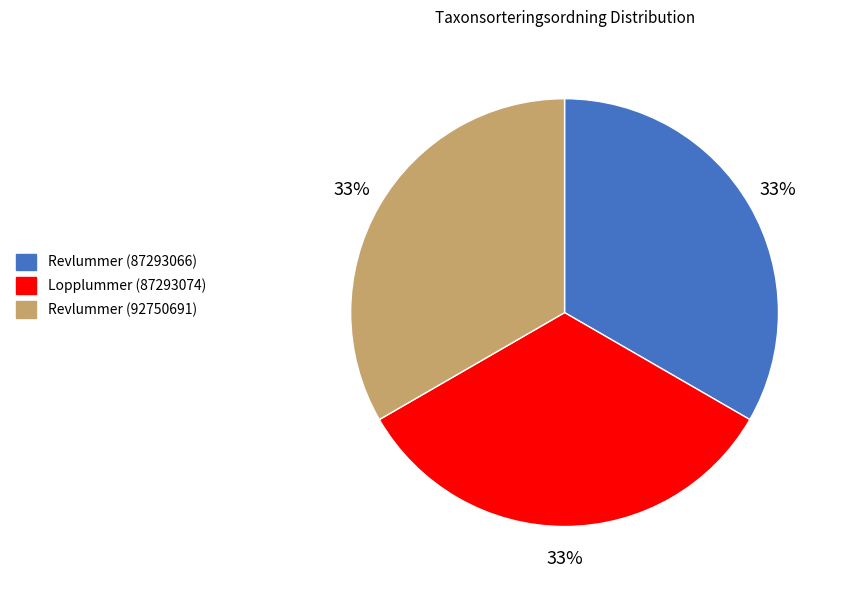

Is it true that Lopplummer (87293074) is 19% of the pie?

False